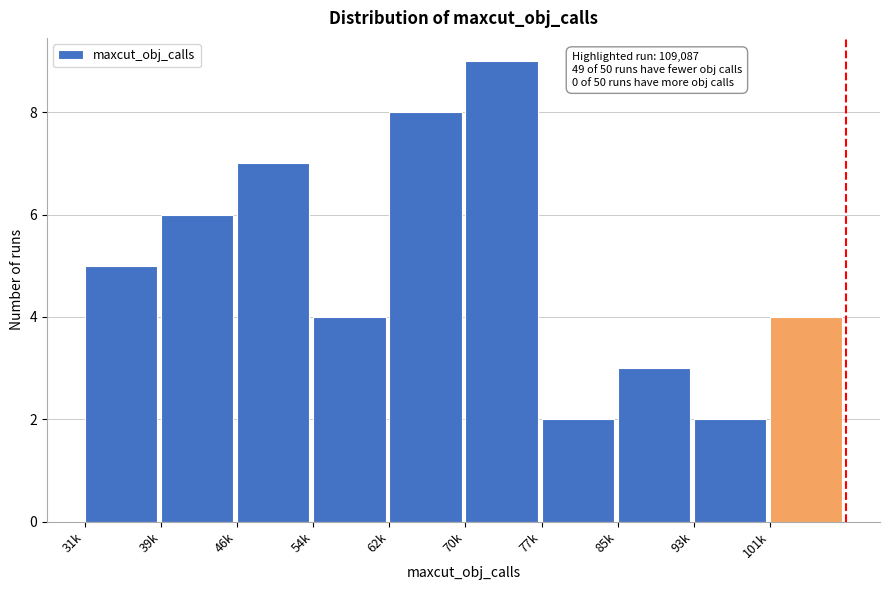

Reading right to left, list all the values displayed in this chart.

101k=4	93k=2	85k=3	77k=2	70k=9	62k=8	54k=4	46k=7	39k=6	31k=5